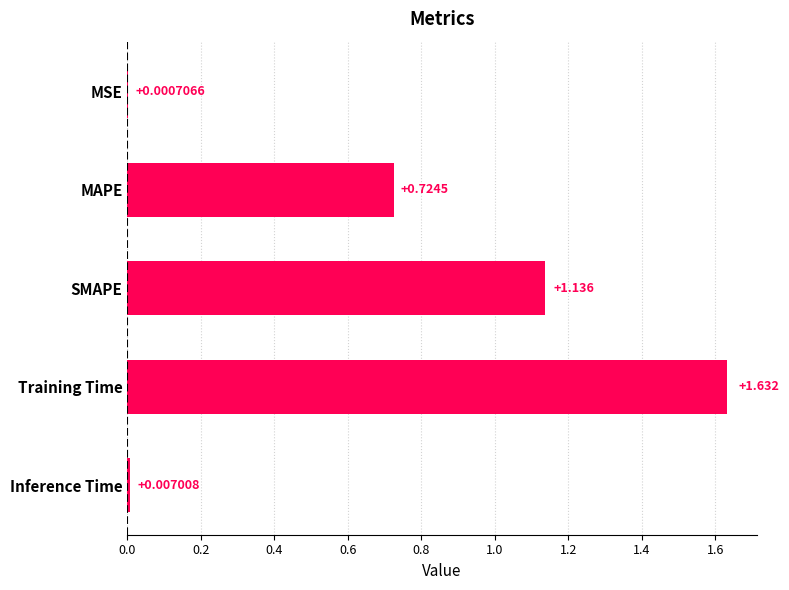

Where is the data nearest to the value 0?

MSE